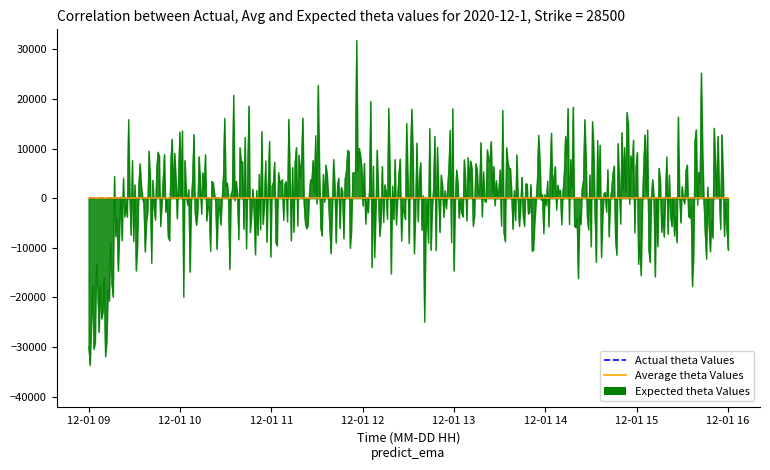

What is the difference between the Actual theta Values values at 15 and 2?

333.2